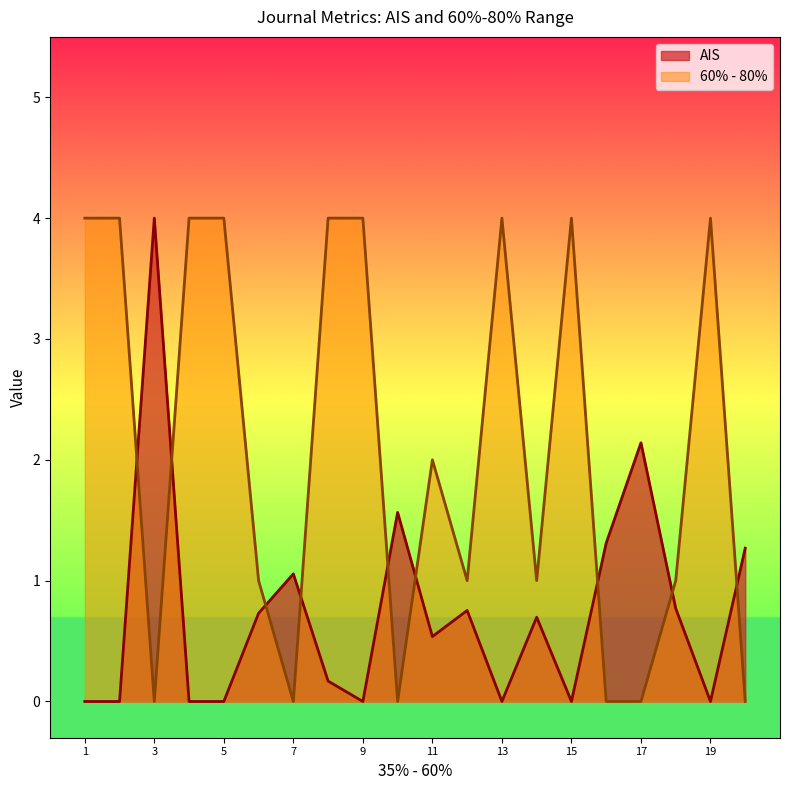

Reading right to left, transcribe all the data shown in this chart.

AIS: 20=1.3	19=0.0	18=0.8	17=2.1	16=1.3	15=0.0	14=0.7	13=0.0	12=0.8	11=0.5	10=1.6	9=0.0	8=0.2	7=1.1	6=0.7	5=0.0	4=0.0	3=4.0	2=0.0	1=0.0
60% - 80%: 20=0.0	19=4.0	18=1.0	17=0.0	16=0.0	15=4.0	14=1.0	13=4.0	12=1.0	11=2.0	10=0.0	9=4.0	8=4.0	7=0.0	6=1.0	5=4.0	4=4.0	3=0.0	2=4.0	1=4.0